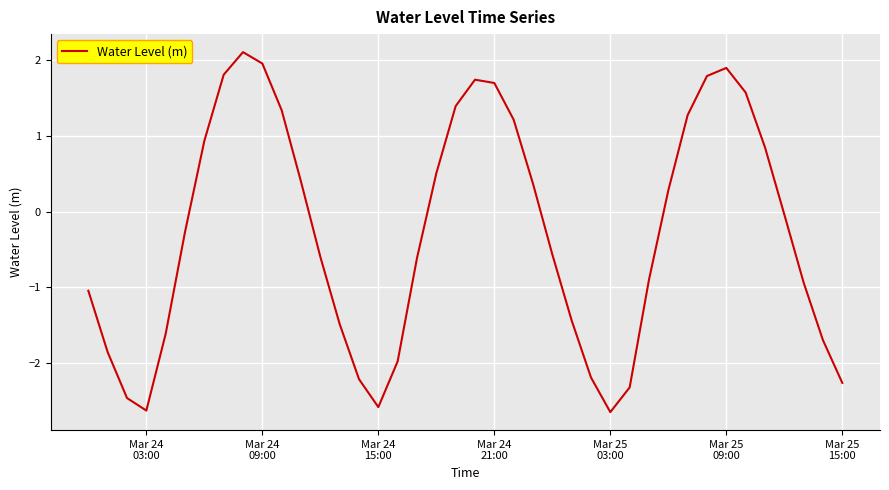

What is the difference between the maximum and minimum values?

4.8